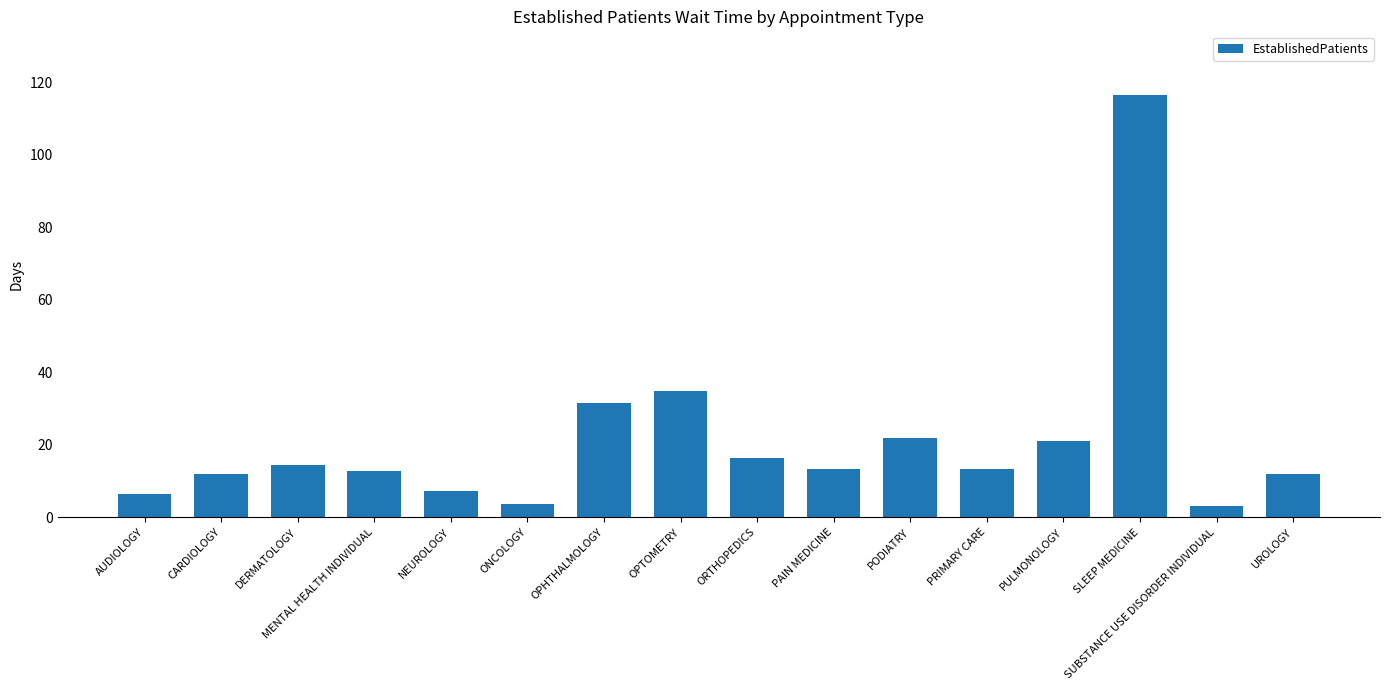

What is the label of the 9th bar from the right?

OPTOMETRY